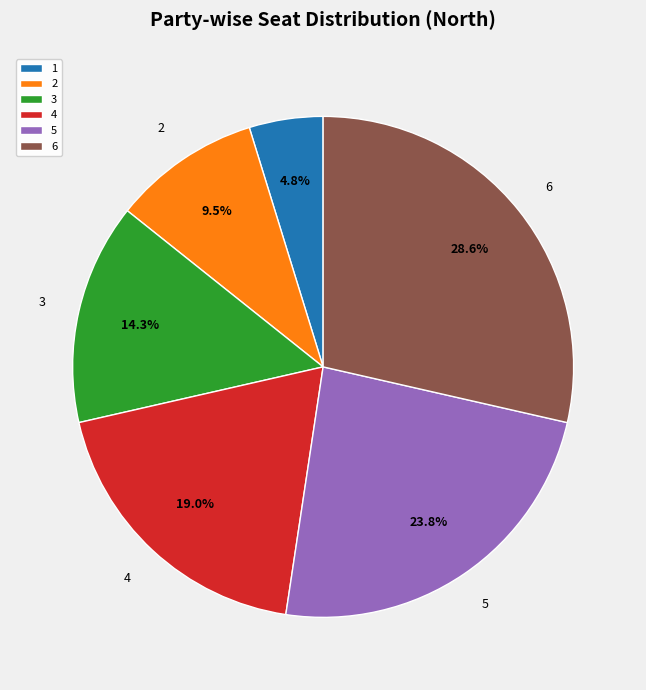

What percentage do 6 and 2 together represent?

38.1%